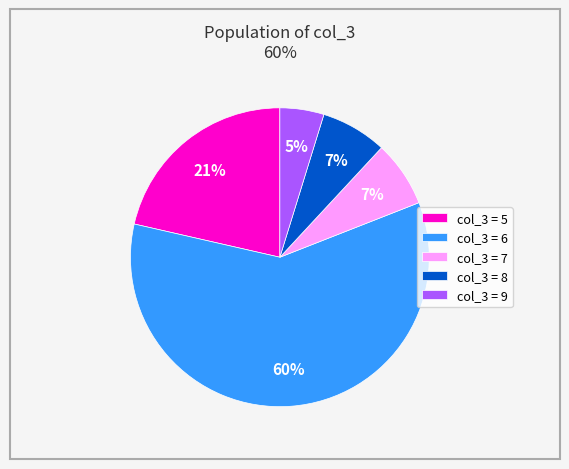

To the nearest percent, what is the difference between the largest and smallest slice percentages?

55%